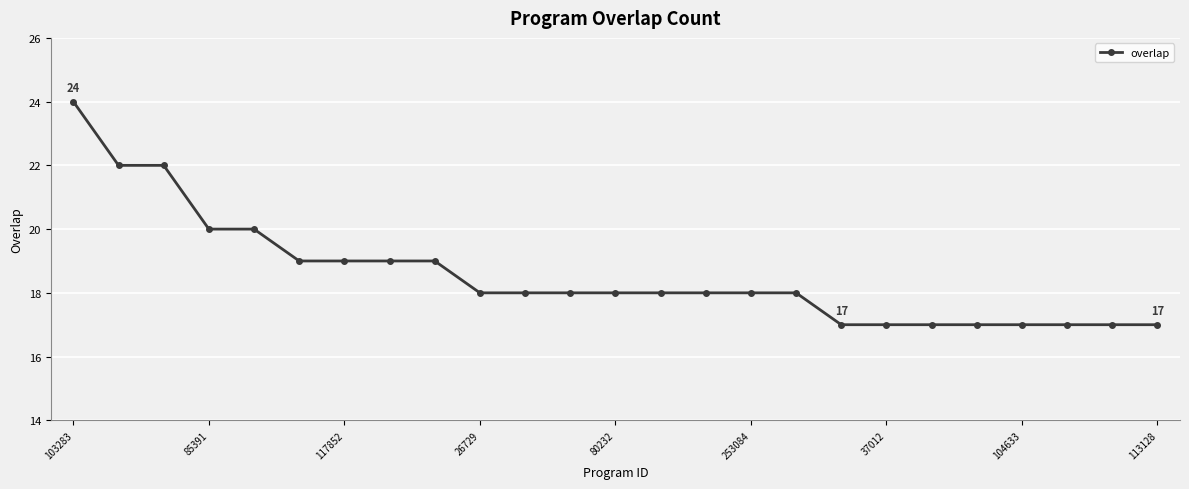

What is the average value?

19